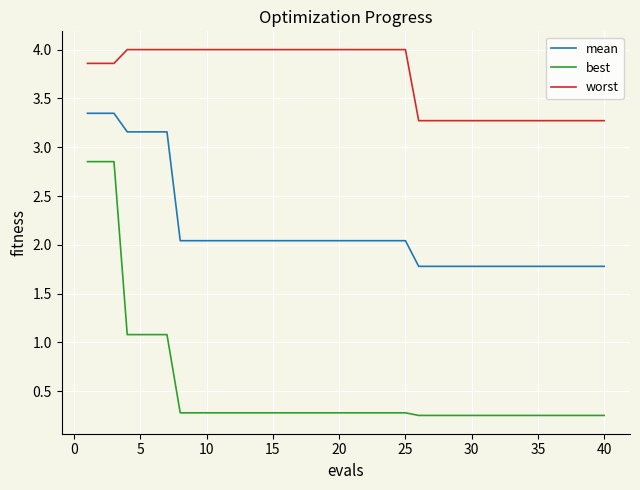

True or false: worst and mean cross at least once.

False